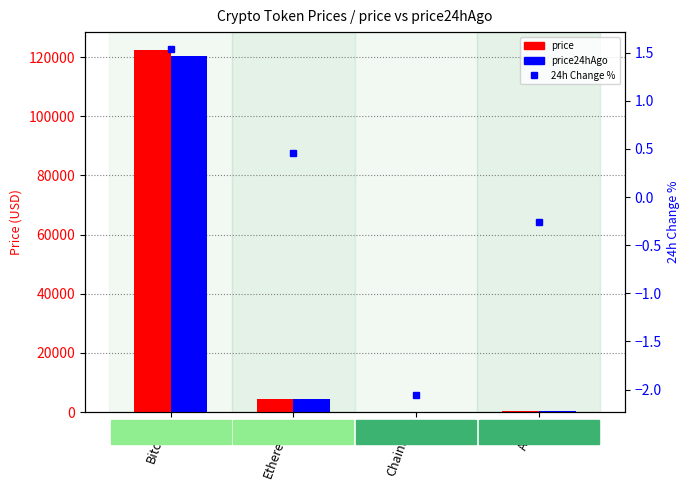

What is the greatest value displayed?

122320.0